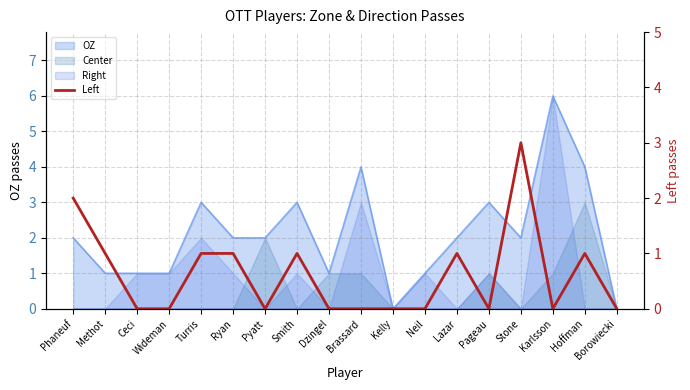

Where is the first local minimum?

Pyatt